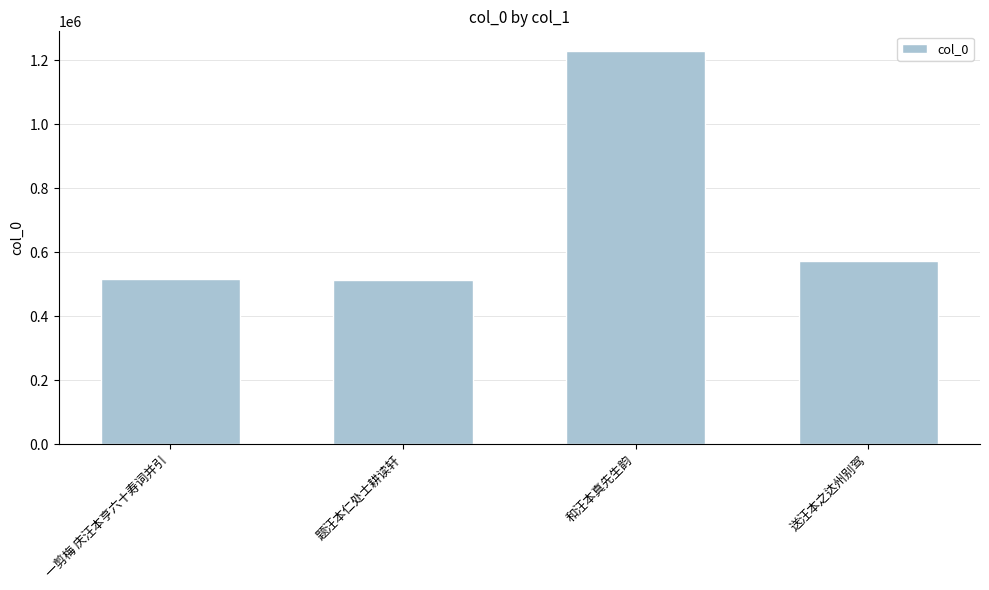

How many bars are there in total?

4